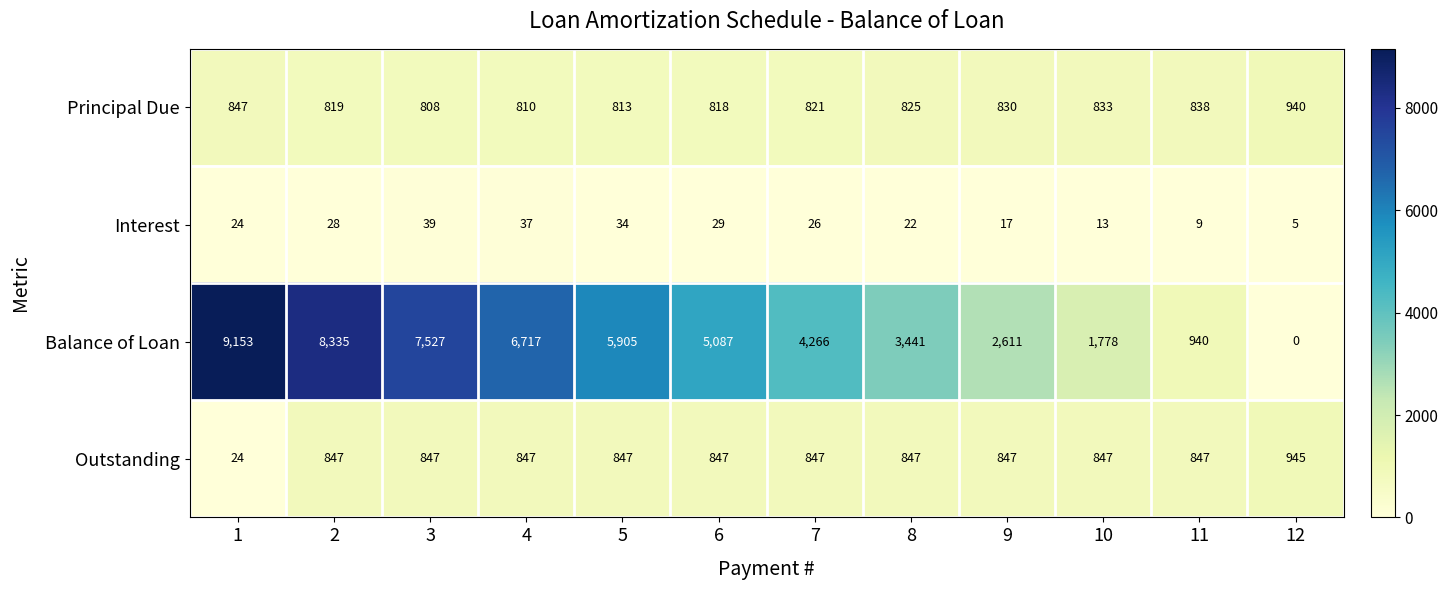

The Principal Due series shows 821 at 7. True or false?

True